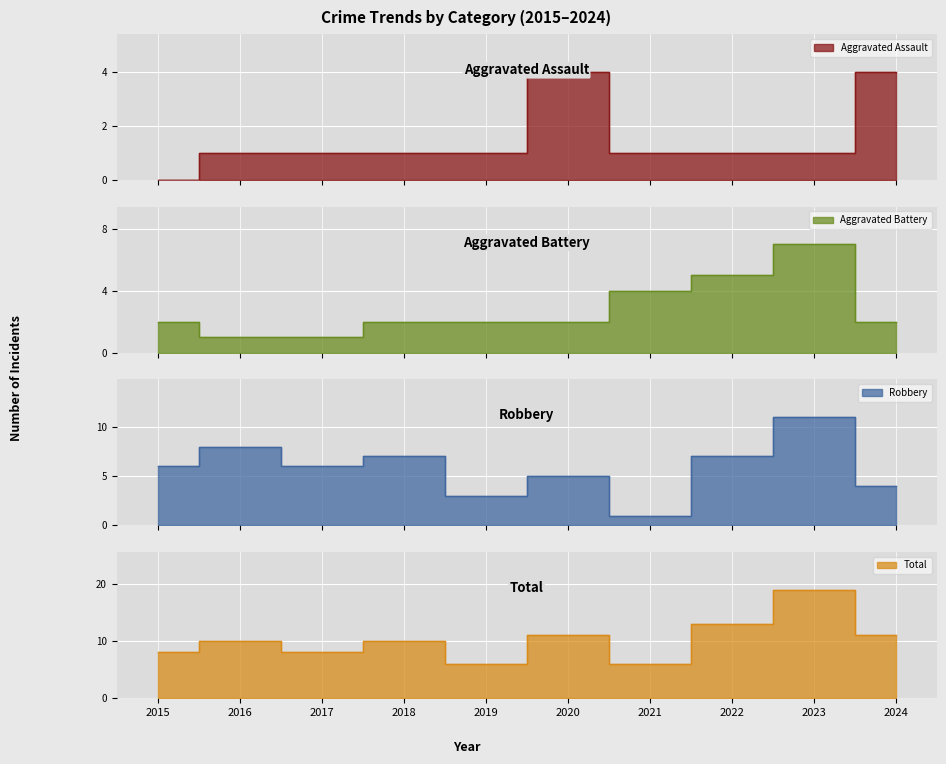

What is the sum of all Total values?

102